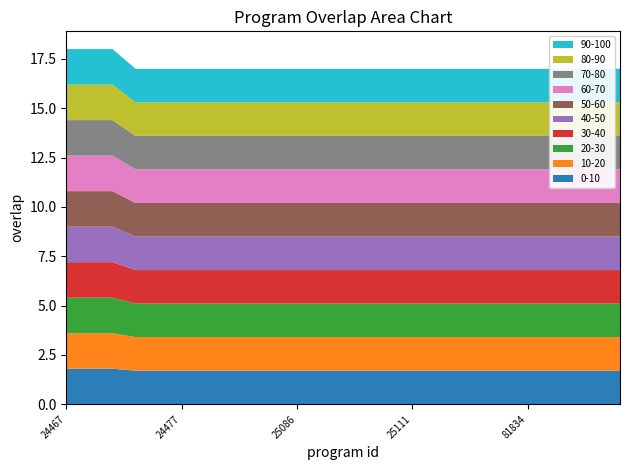

Reading right to left, list all the values displayed in this chart.

156079=17	129996=17	126395=17	121517=17	81834=17	80600=17	77458=17	65762=17	32509=17	25111=17	25110=17	25109=17	25097=17	25088=17	25086=17	25081=17	25079=17	24597=17	24596=17	24477=17	24468=17	24466=17	133803=18	25087=18	24467=18